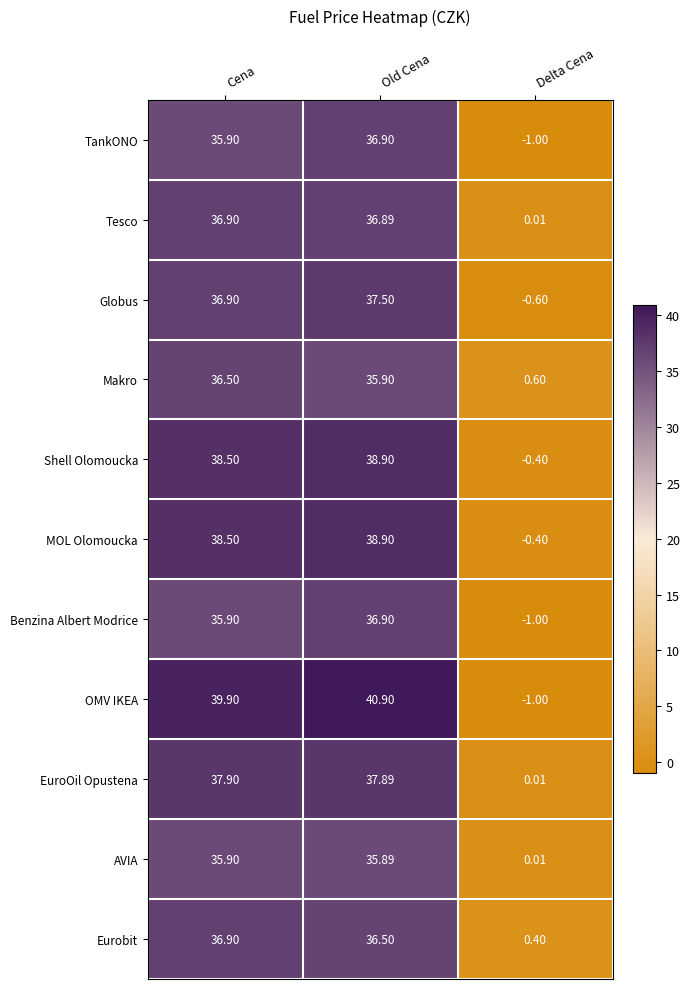

Which series has the largest total across all categories?

OMV IKEA